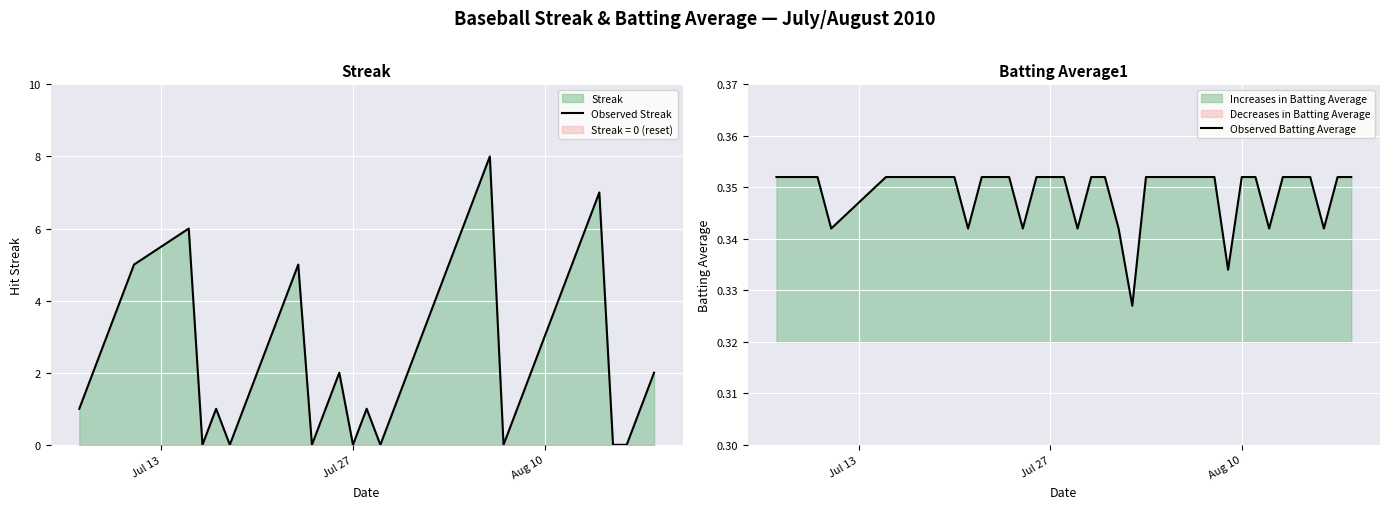

What is the highest value of the Observed Streak series?

8